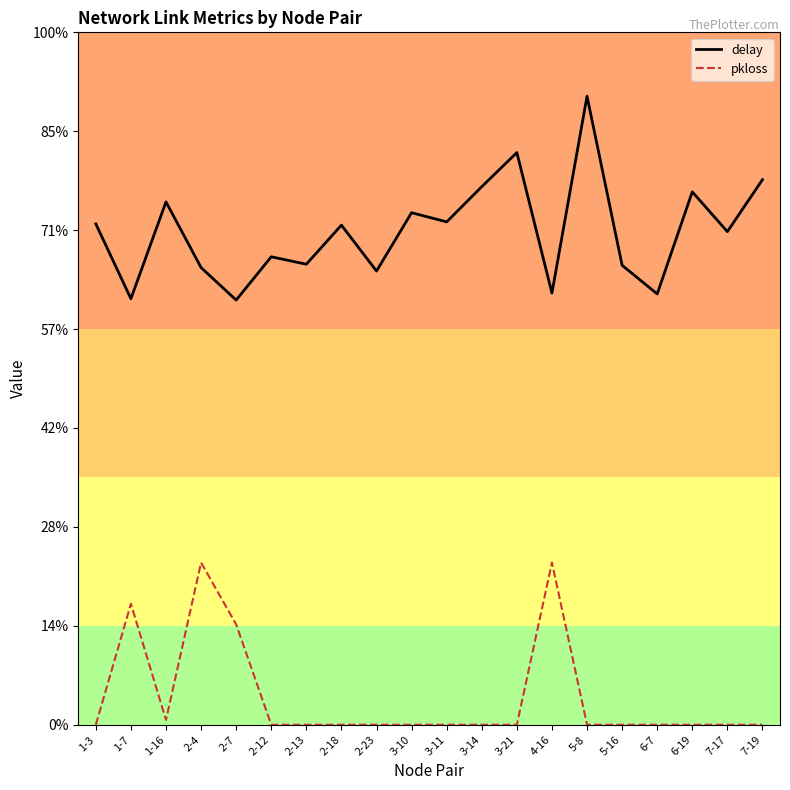

How many interior local valleys does the pkloss series have?

1